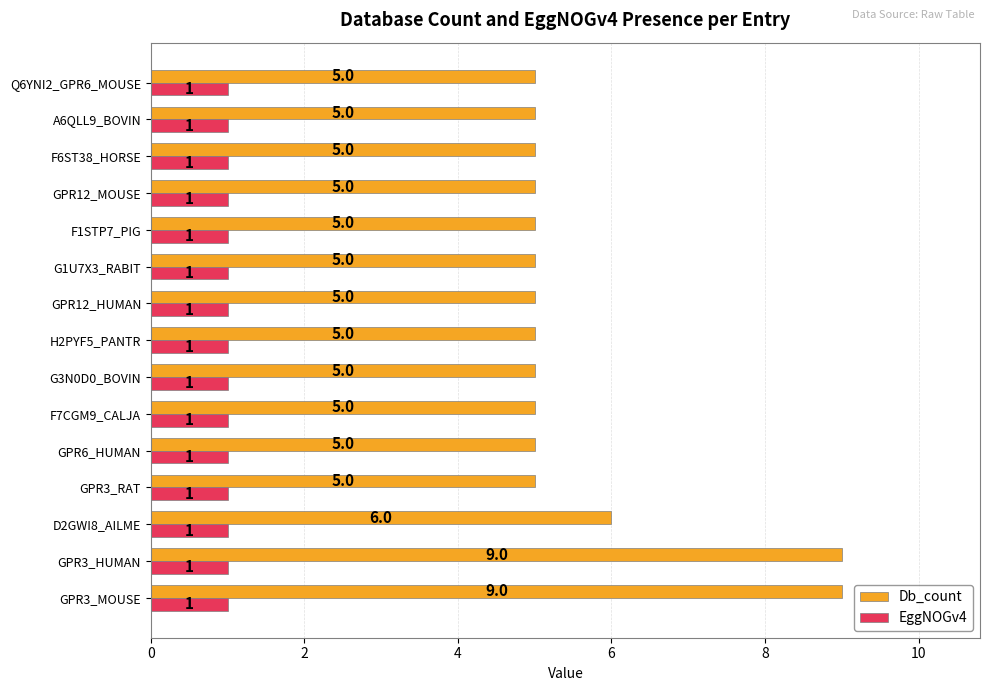

Is it true that Db_count equals 2 at GPR6_HUMAN?

False